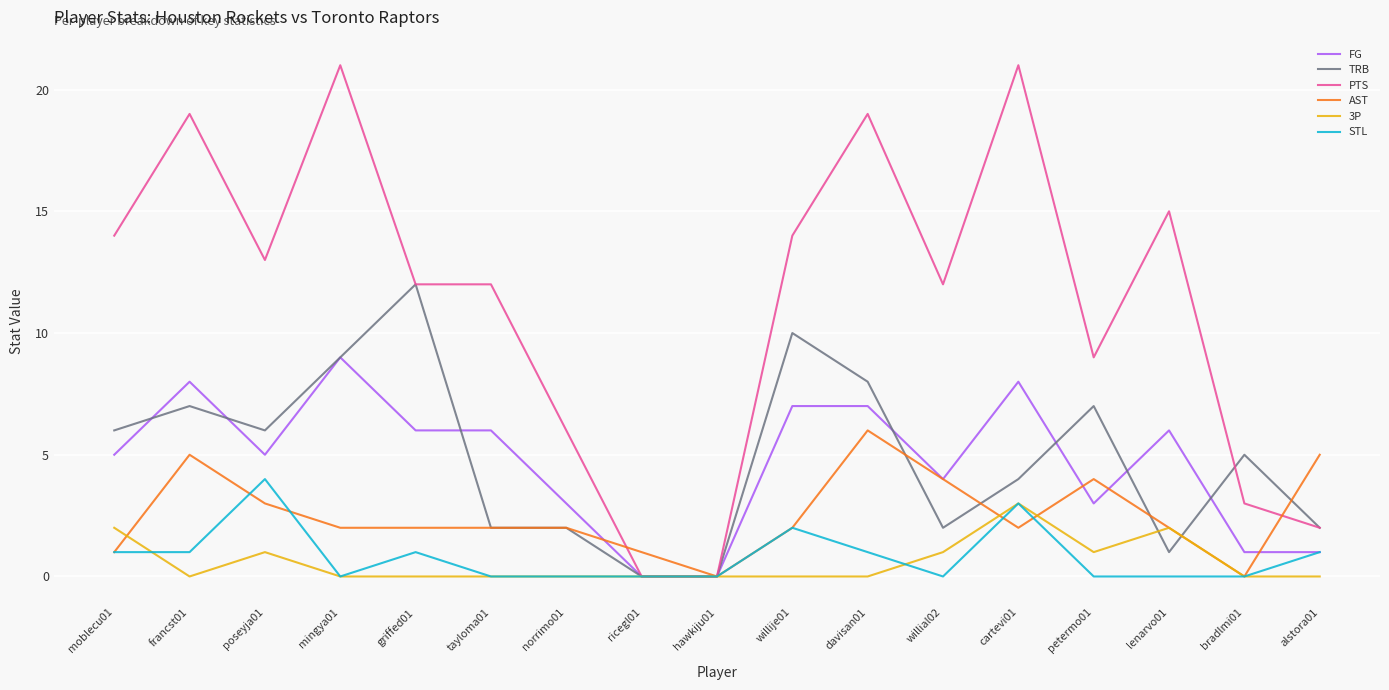

Where is the first local minimum for FG?

poseyja01